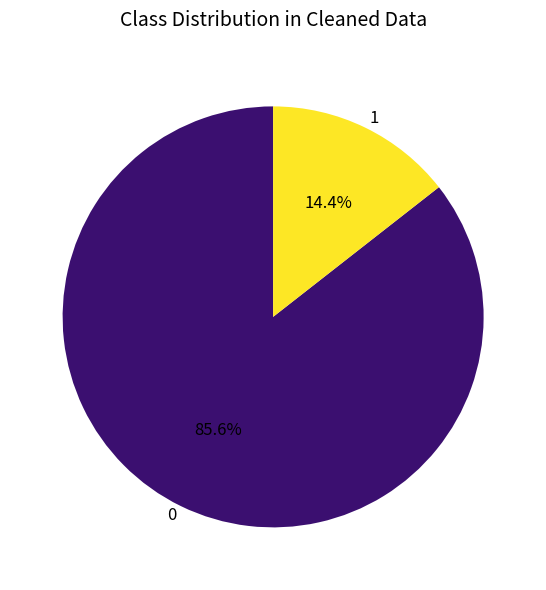

Is 1 the majority of the pie?

No